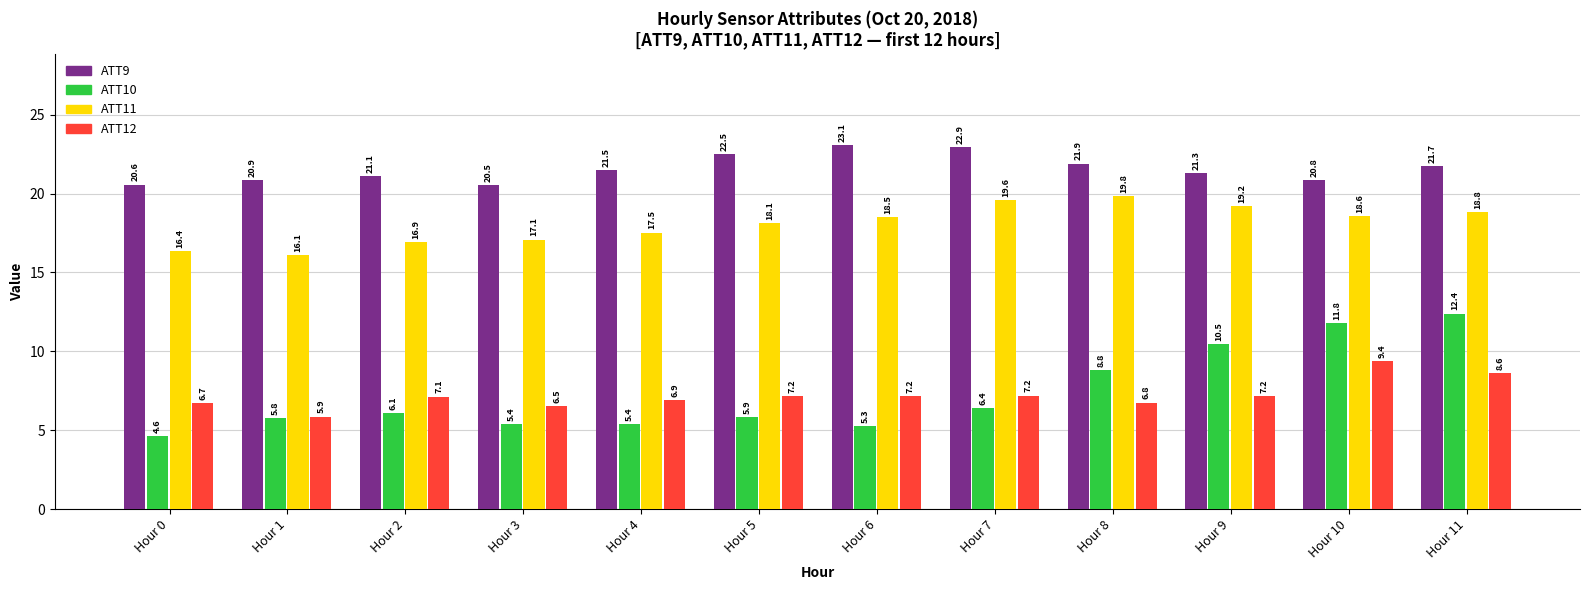

What is the sum of all ATT9 values?

258.8